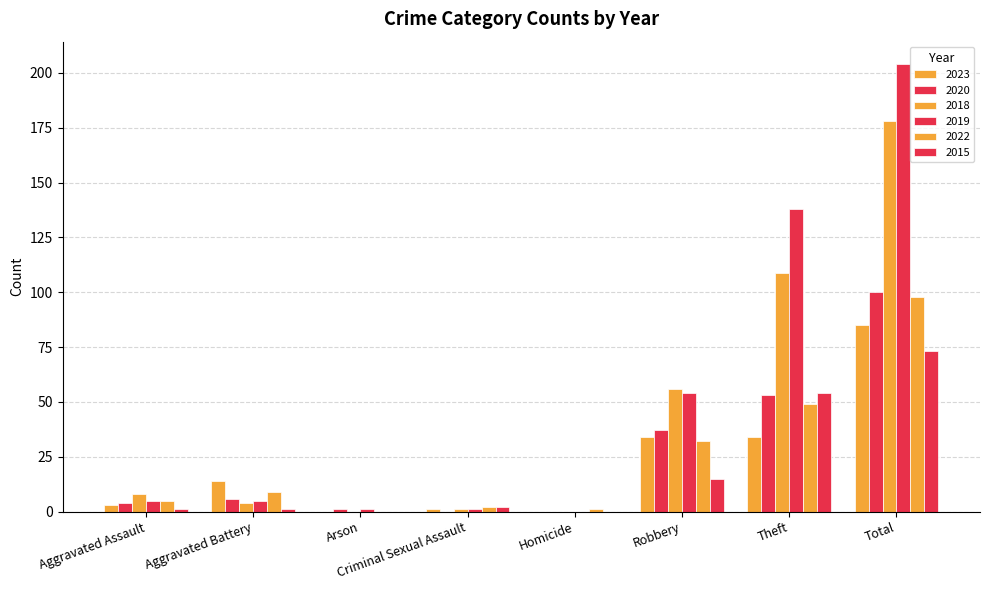

What is the label of the 2nd bar from the left?

Aggravated Battery